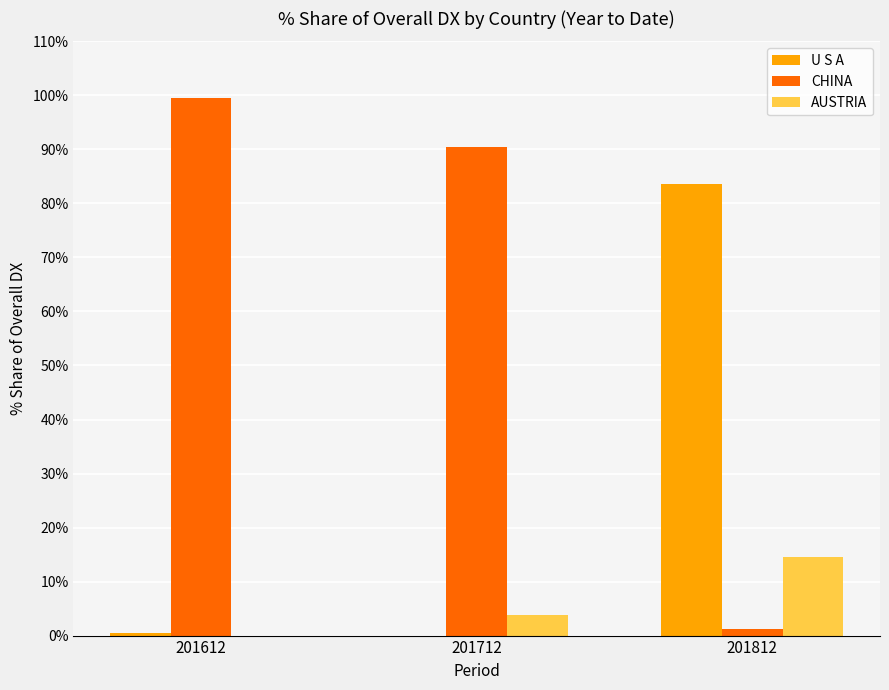

Reading right to left, what are all the values shown in this chart?

U S A: 83.7	0.0	0.5
CHINA: 1.2	90.4	99.5
AUSTRIA: 14.6	3.9	0.0